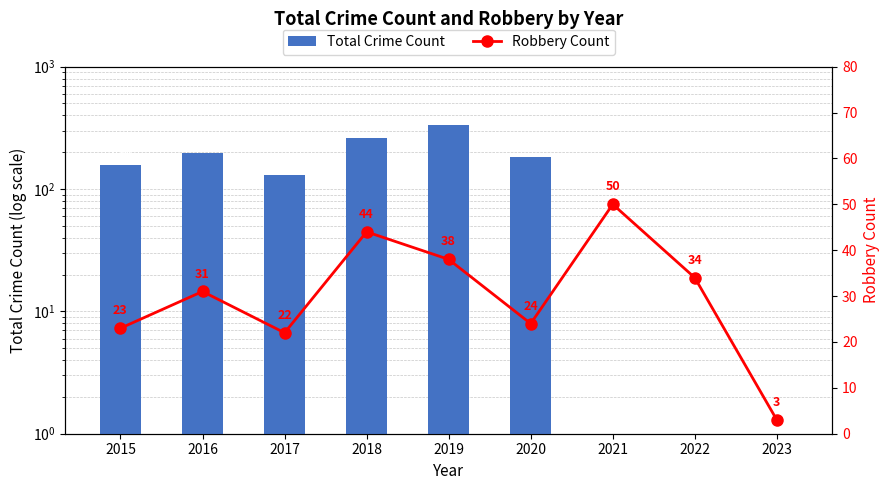

At which category does the chart reach its minimum across all series?

2021